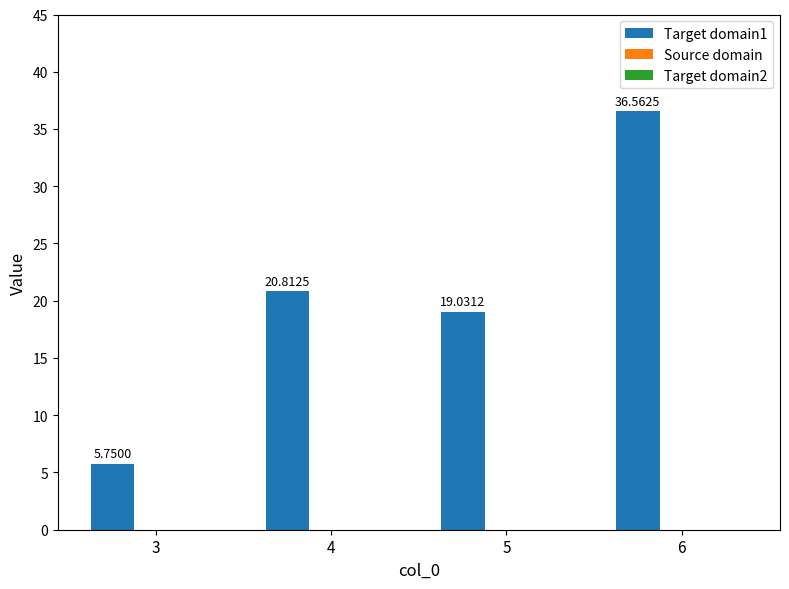

List the labels in order of value, smallest first.

3, 5, 4, 6